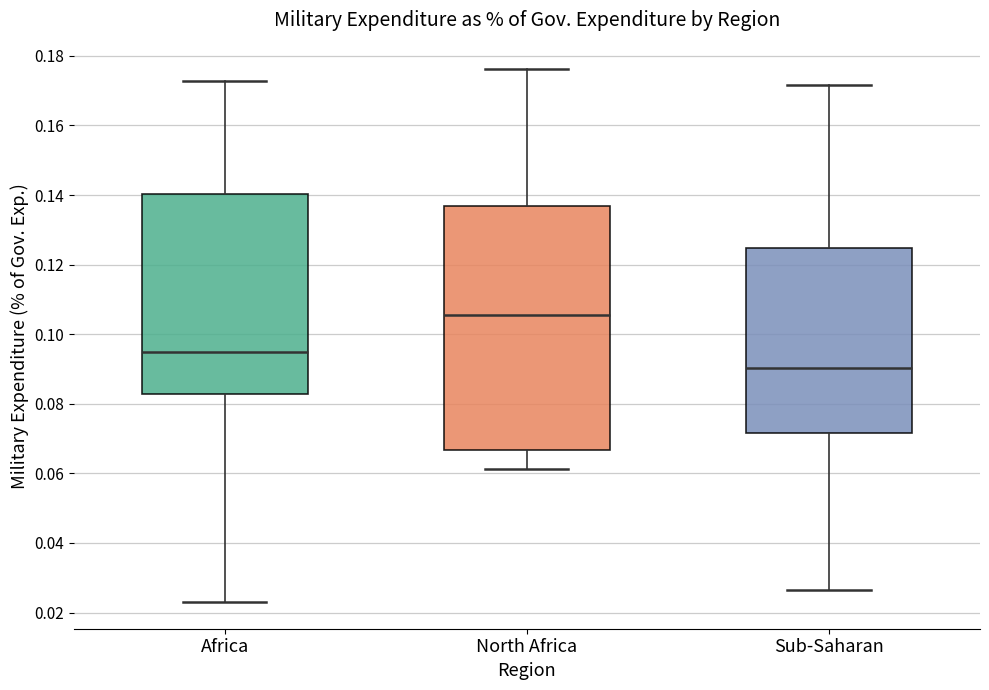

Which box has the lowest median line?

Sub-Saharan